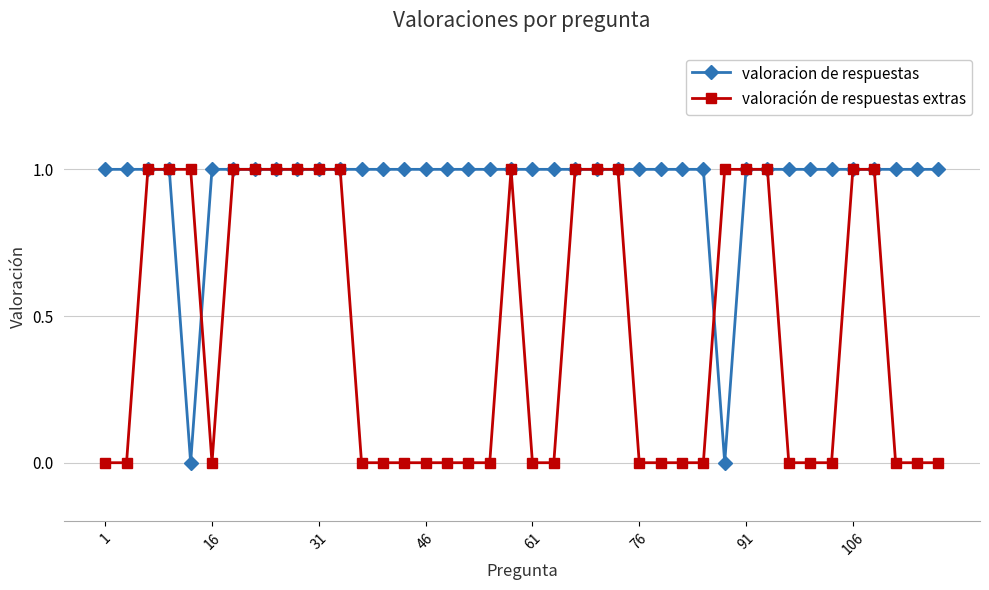

List the series in order of their overall mean, lowest first.

valoración de respuestas extras, valoracion de respuestas